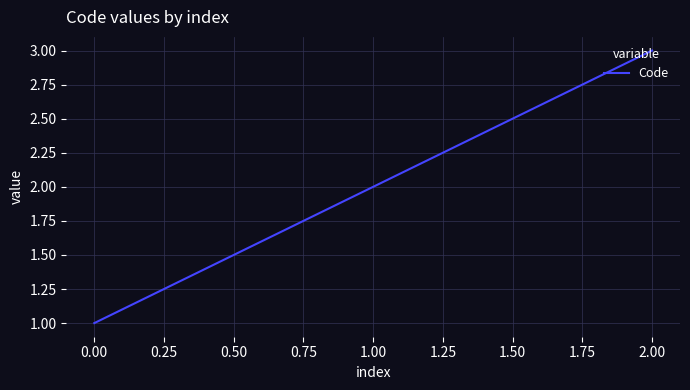

How many lines are shown in the chart?

1